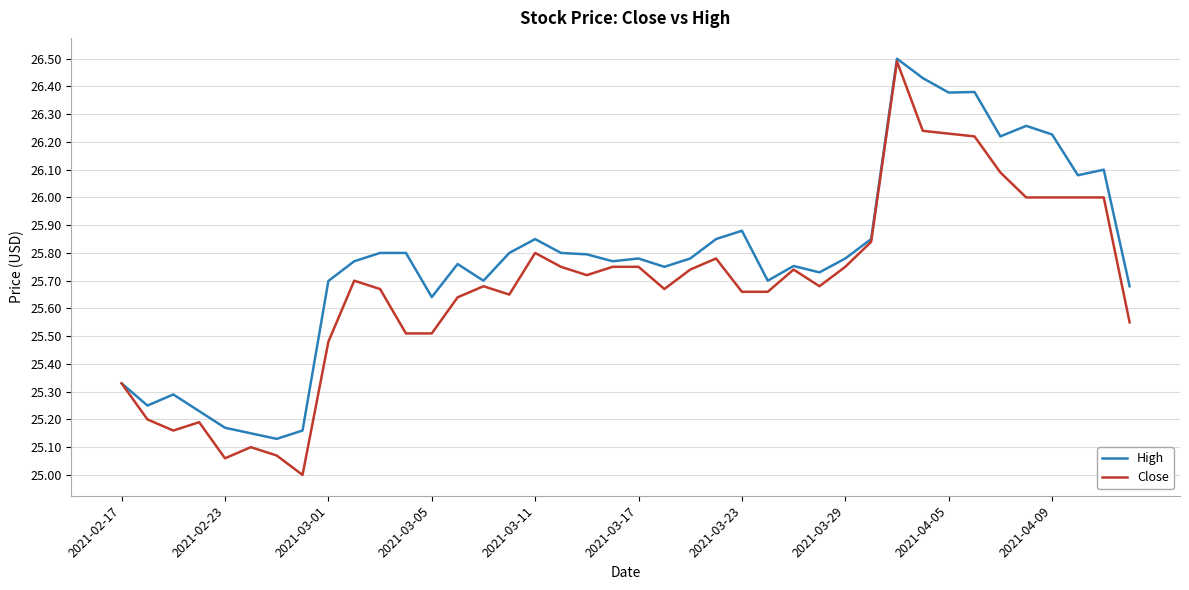

Which series has the largest total across all categories?

High